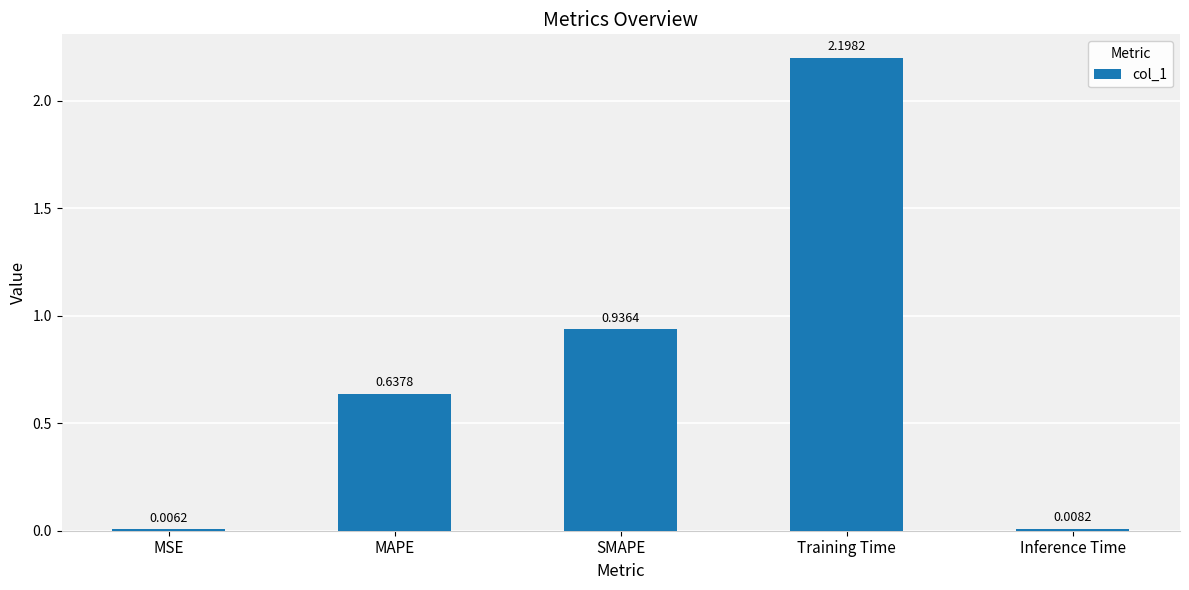

Which category has the highest value across all series?

Training Time